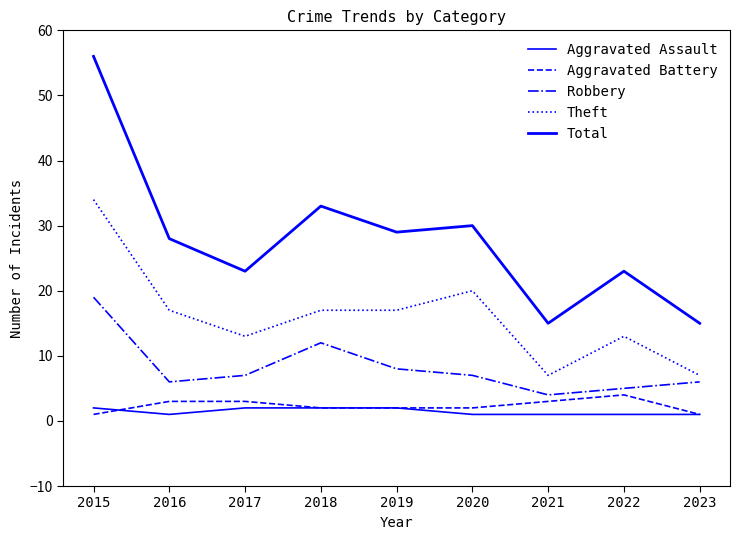

What is the difference between the maximum and second lowest values in the Aggravated Assault series?

1